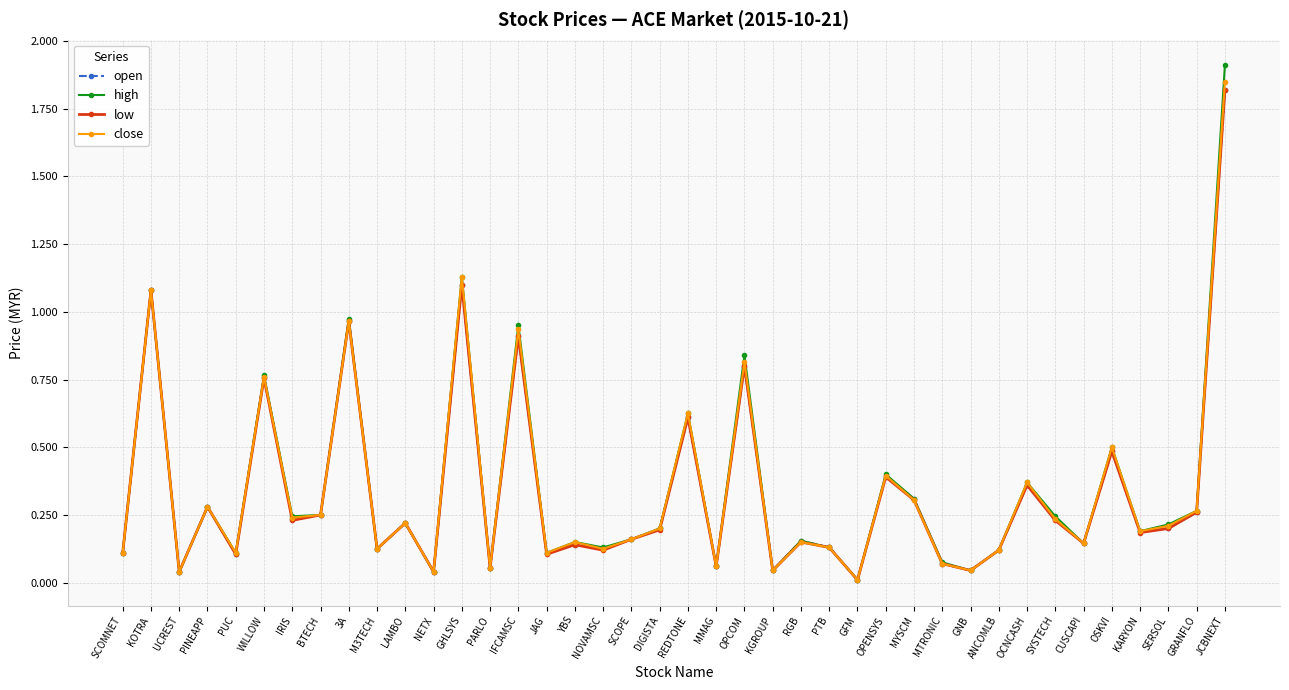

What value does the open series have at OSKVI?

0.5